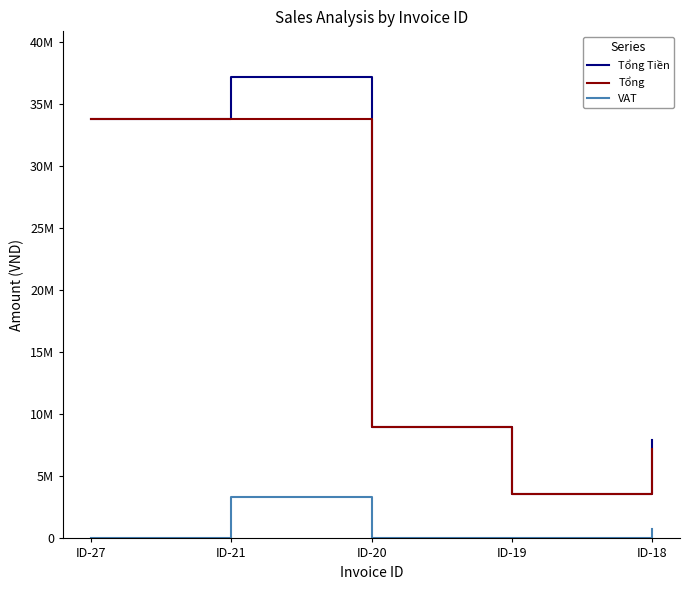

In Tổng Tiền, how many points are lower than both neighbors (excluding endpoints)?

1